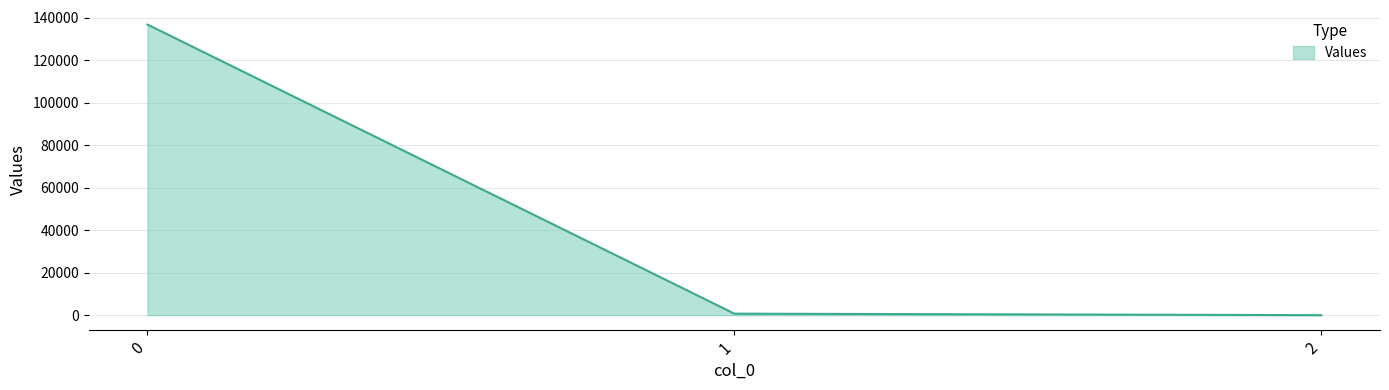

Does the chart display data point markers on the line(s)?

No